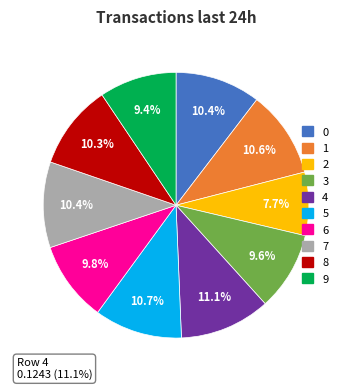

Does any single category account for the majority?

No